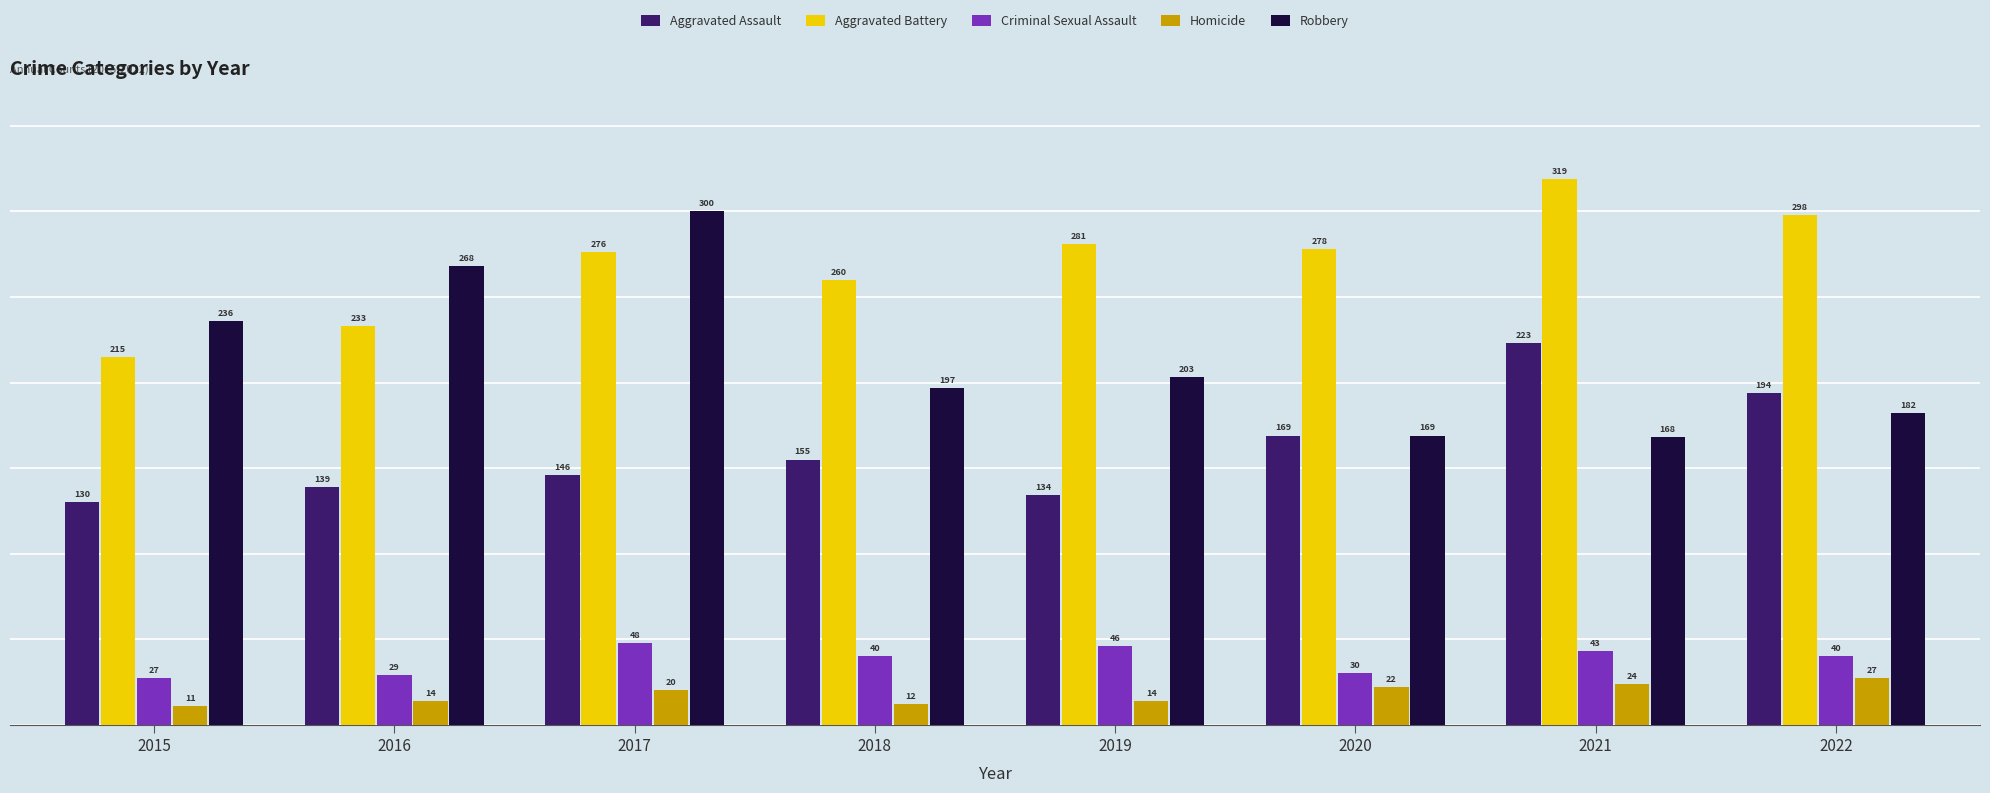

Which series has the widest spread of values?

Robbery